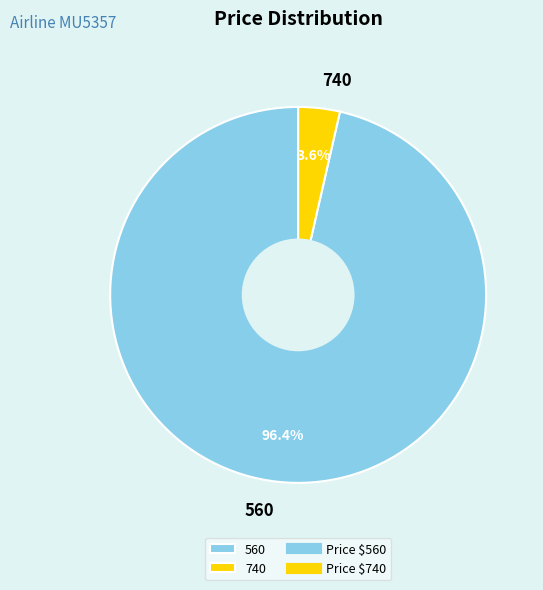

To the nearest percent, what is the average slice percentage?

50%